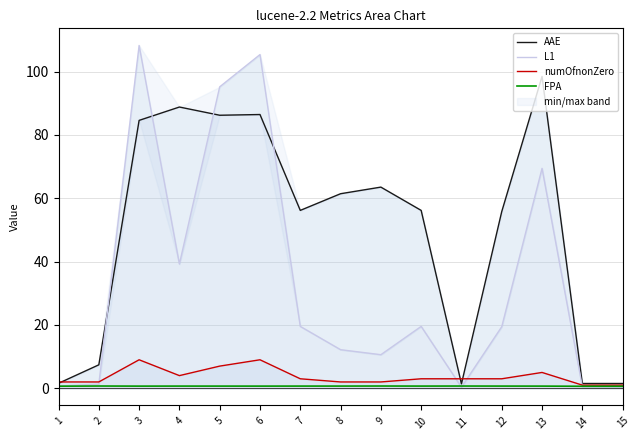

How many lines are shown in the chart?

4